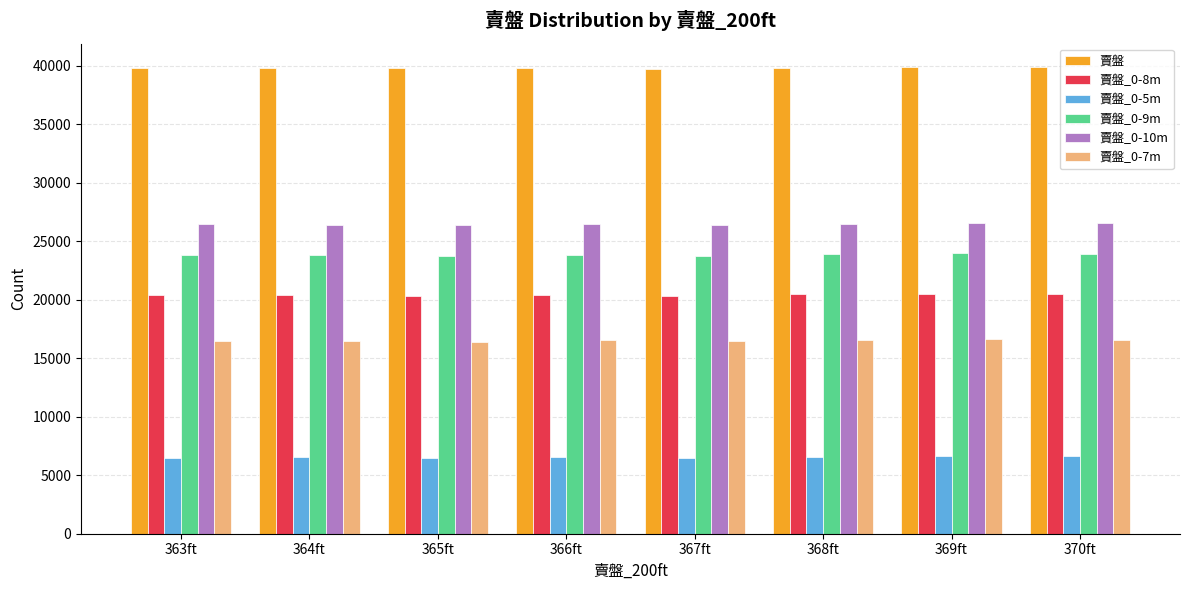

What is the spread (max minus min) of values at 366ft?

33276